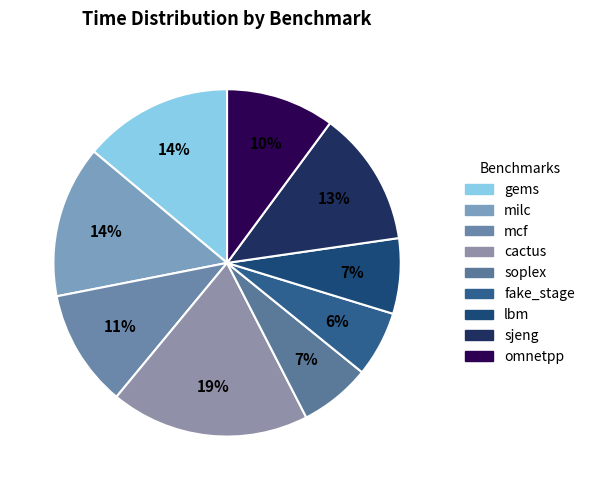

To the nearest percent, what percentage of the pie is milc?

14%